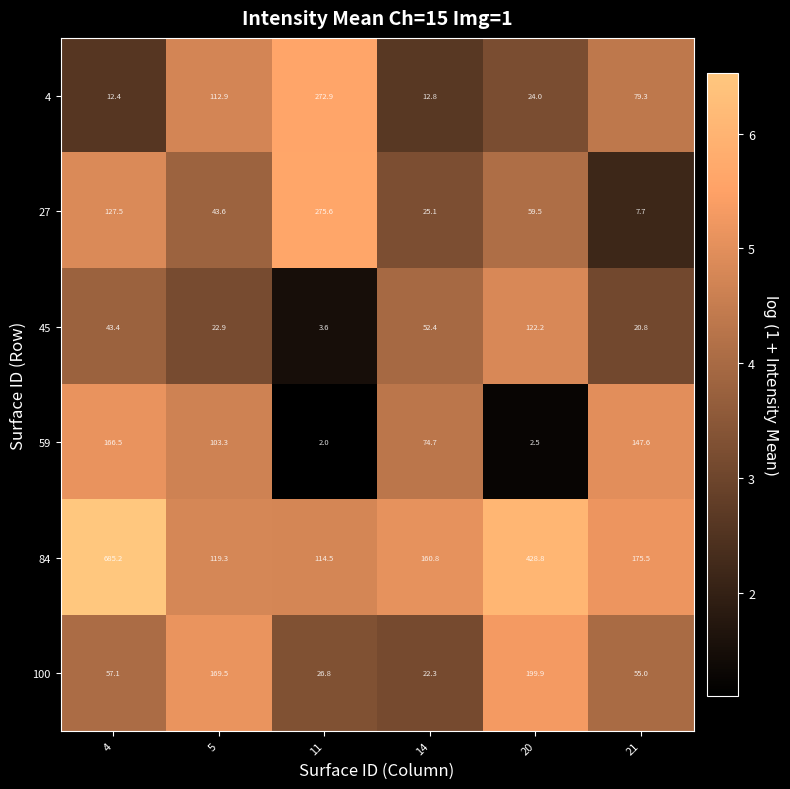

Rank the series by their maximum value, from lowest to highest.

45, 59, 100, 4, 27, 84